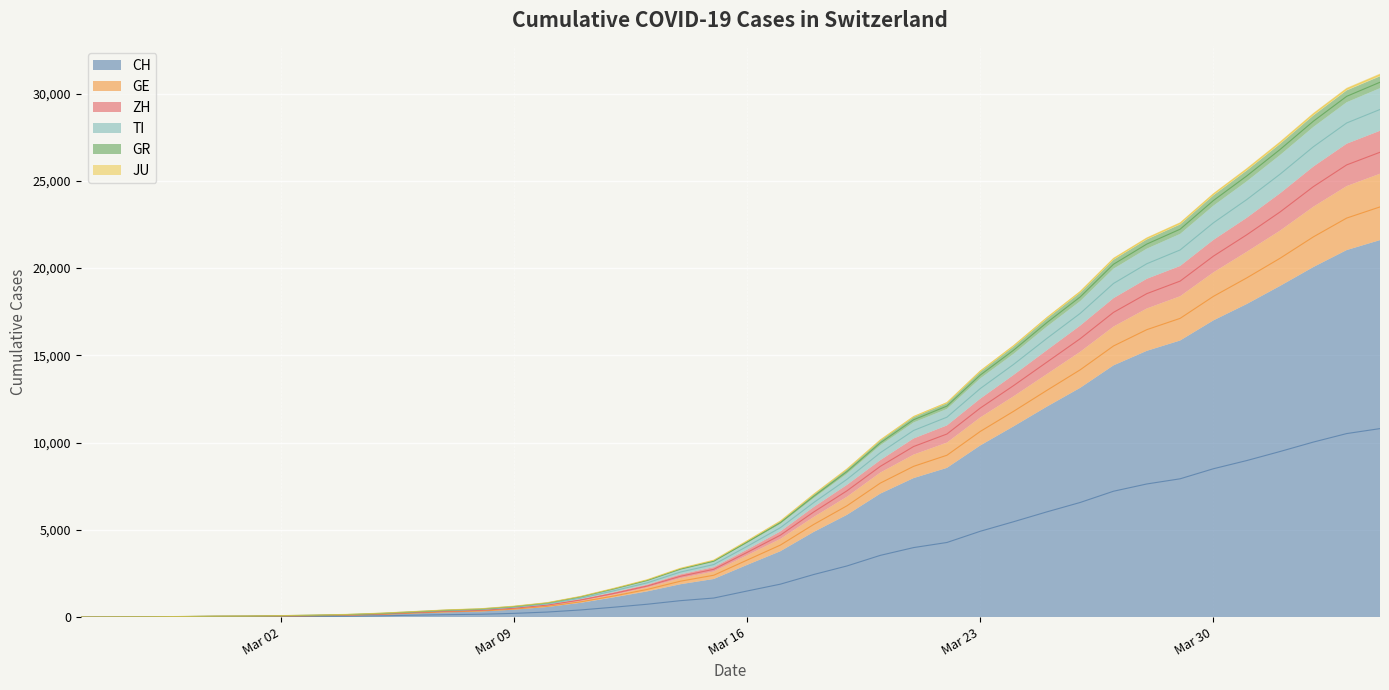

True or false: CH has more than 0 interior local peaks.

False